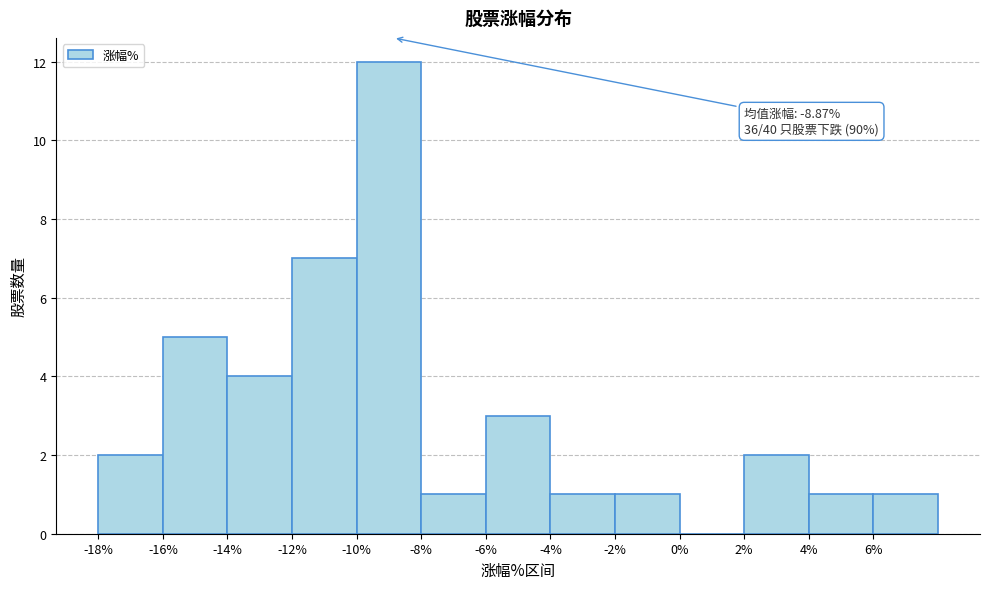

Over which range of the x-axis is the bar tallest?

-10 to -8